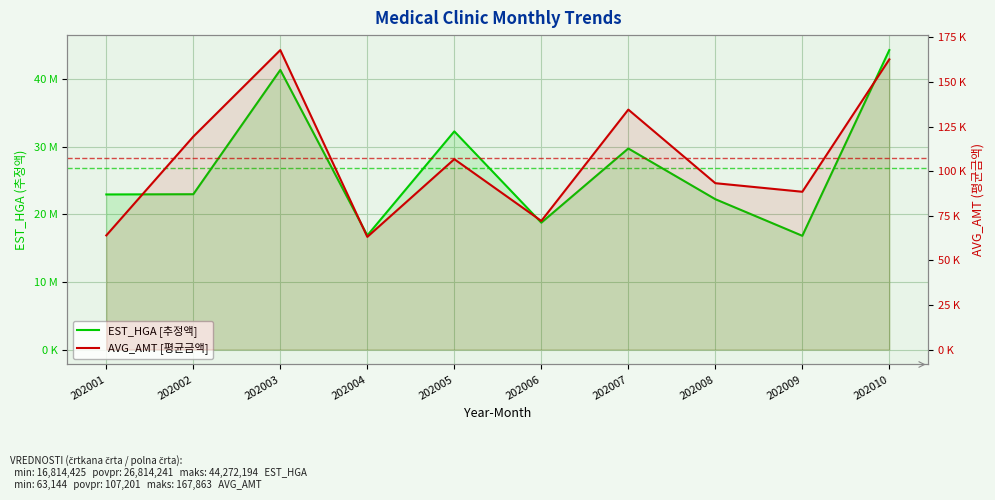

At how many categories does at least one series exceed 19533545?

7